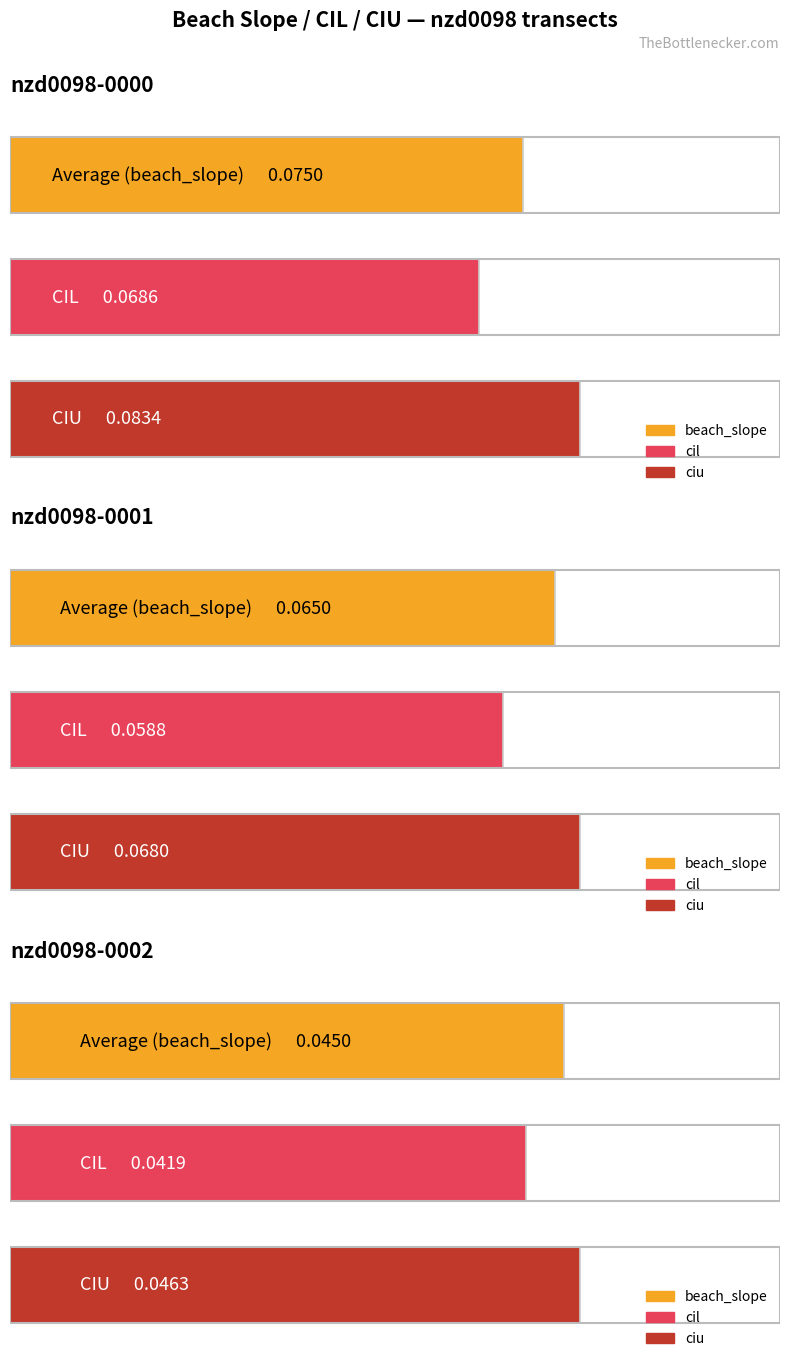

Reading left to right, what are all the values shown in this chart?

beach_slope: nzd0098-0000=0.1	nzd0098-0001=0.1	nzd0098-0002=0.0
cil: nzd0098-0000=0.1	nzd0098-0001=0.1	nzd0098-0002=0.0
ciu: nzd0098-0000=0.1	nzd0098-0001=0.1	nzd0098-0002=0.0